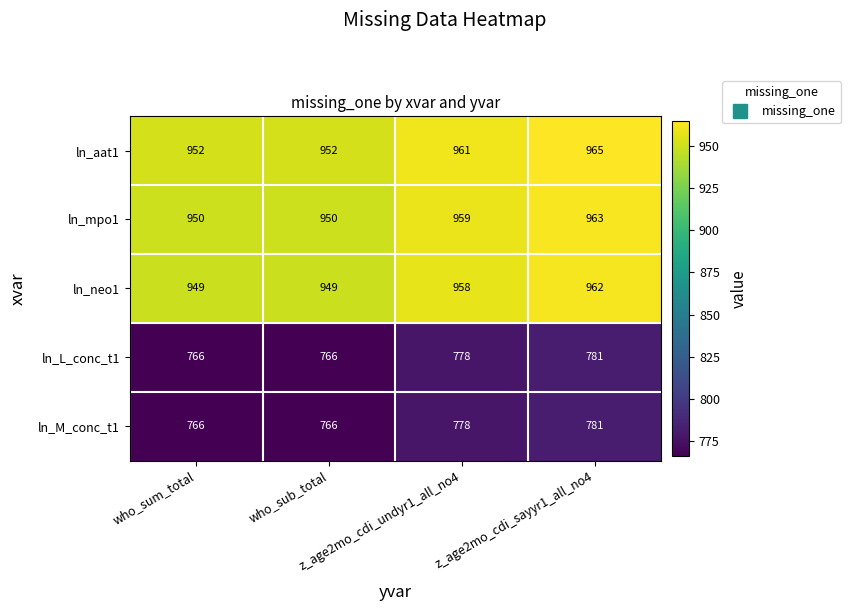

What is the minimum value shown in the chart?

766